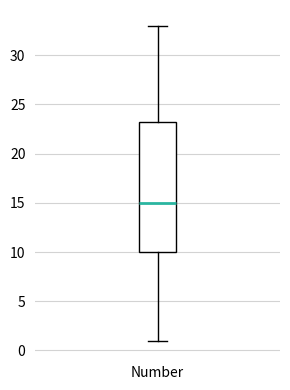

Read this box plot against the y-axis: the position of the median line, the range covered by the box, and the ends of both whiskers. The values are not printed on the chart, so give them approximately, as read against the axis.

median 15.0, box 10.0 to 23.5, whiskers 1.0 to 33.0